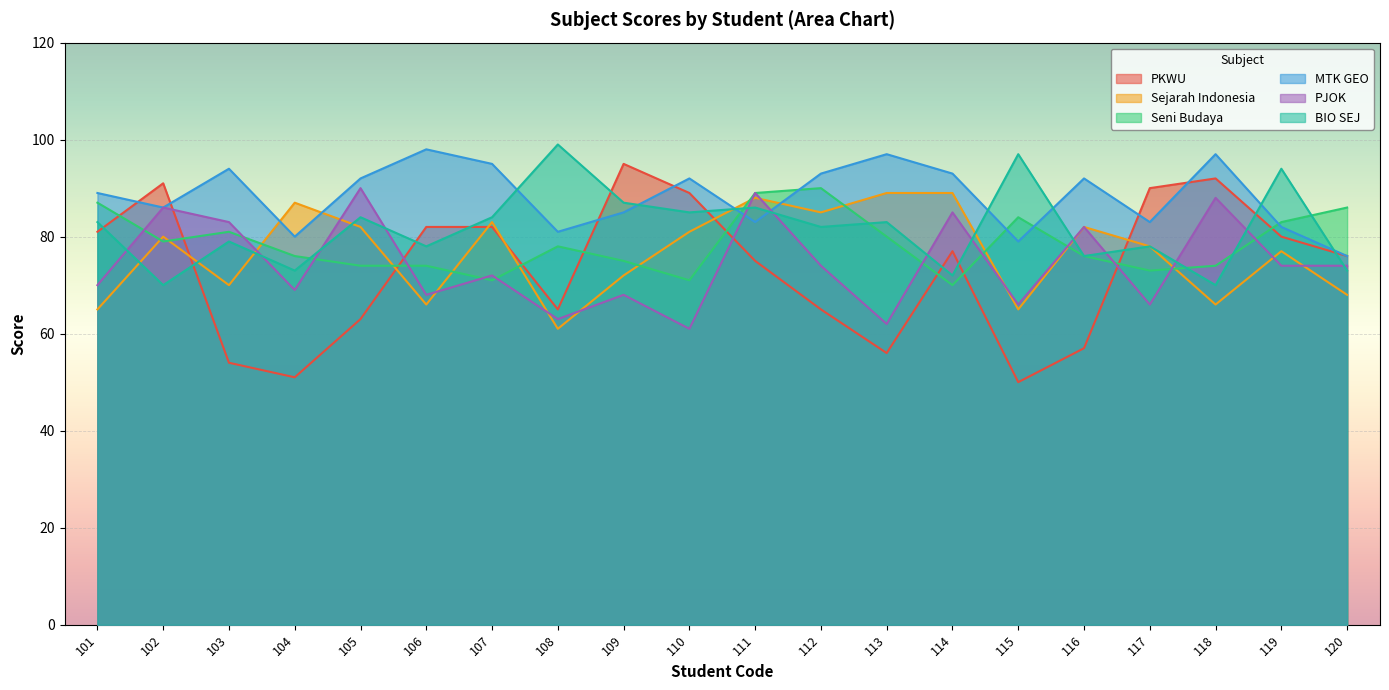

At how many categories does at least one series exceed 83?

20